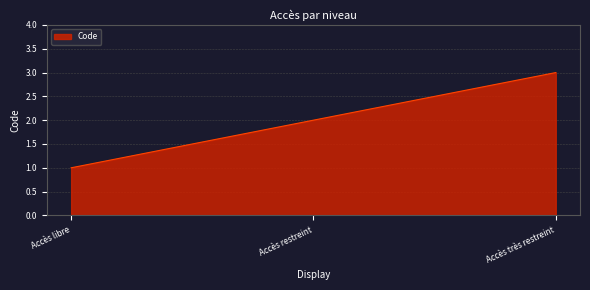

What position from the left is Accès libre?

1